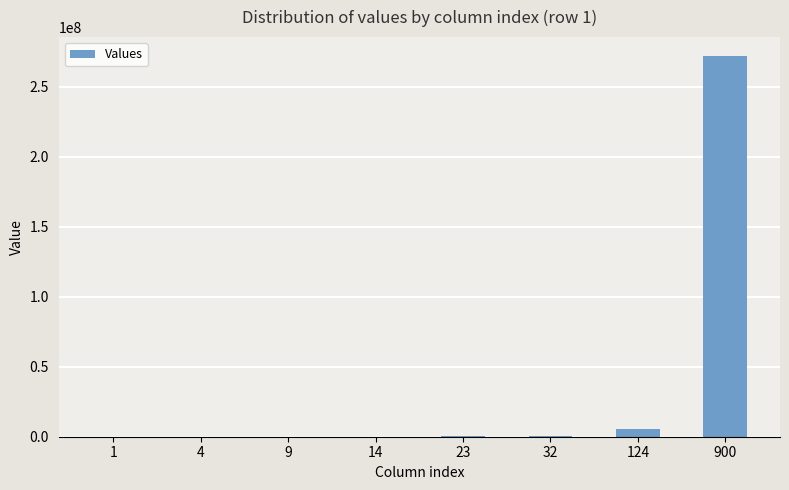

The value at 900 is 82062846. True or false?

False